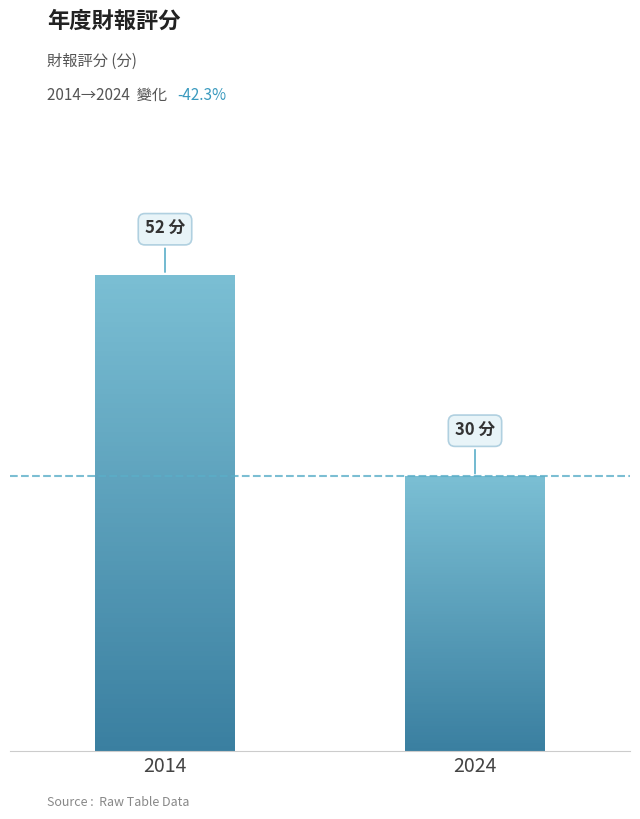

Does the chart contain any negative values?

No